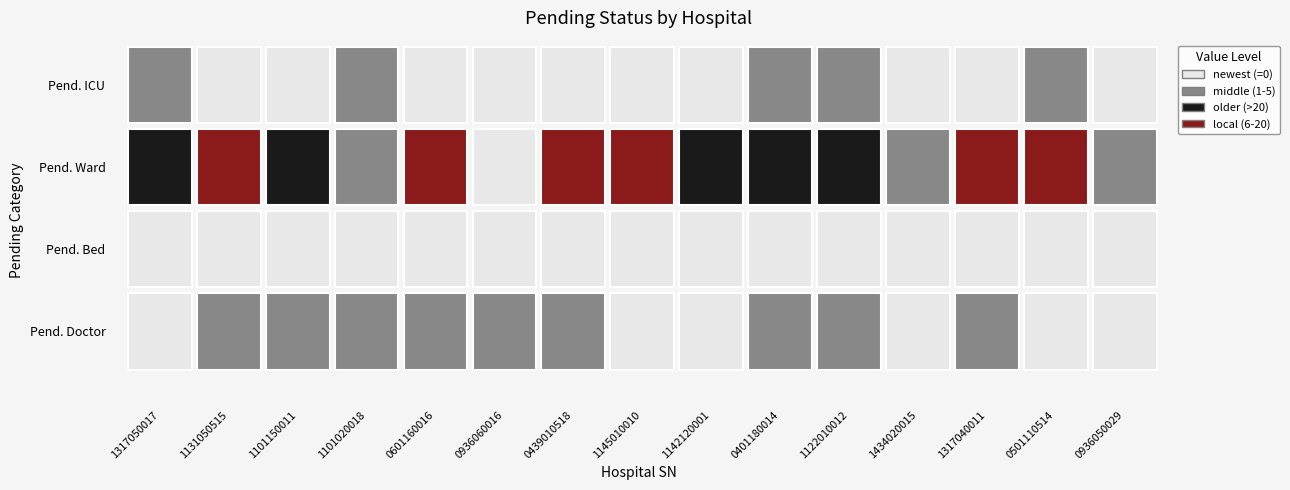

What is the difference between the highest and lowest values at 8?

31